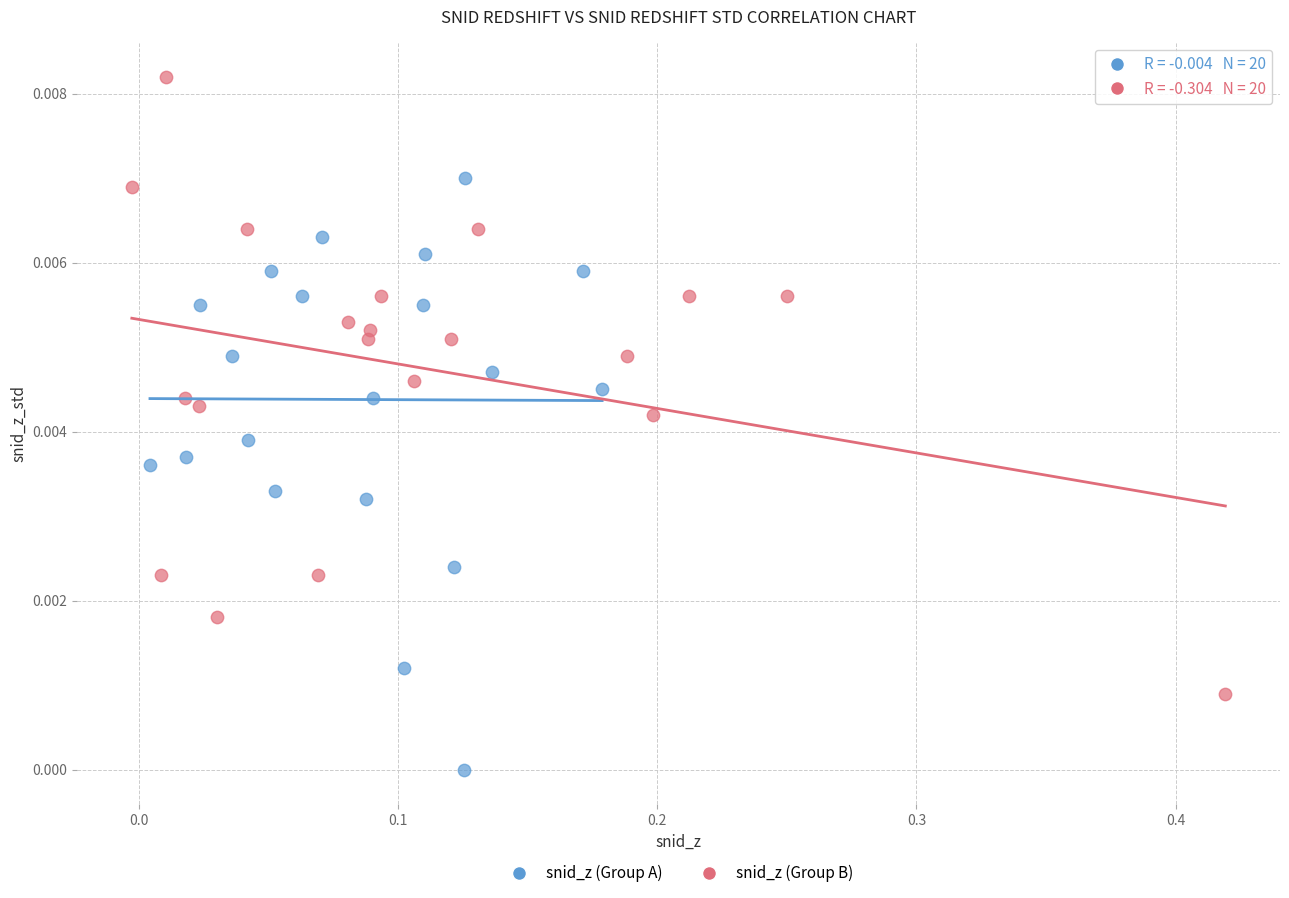

Which series contains the lowest Y value?

snid_z (Group A)